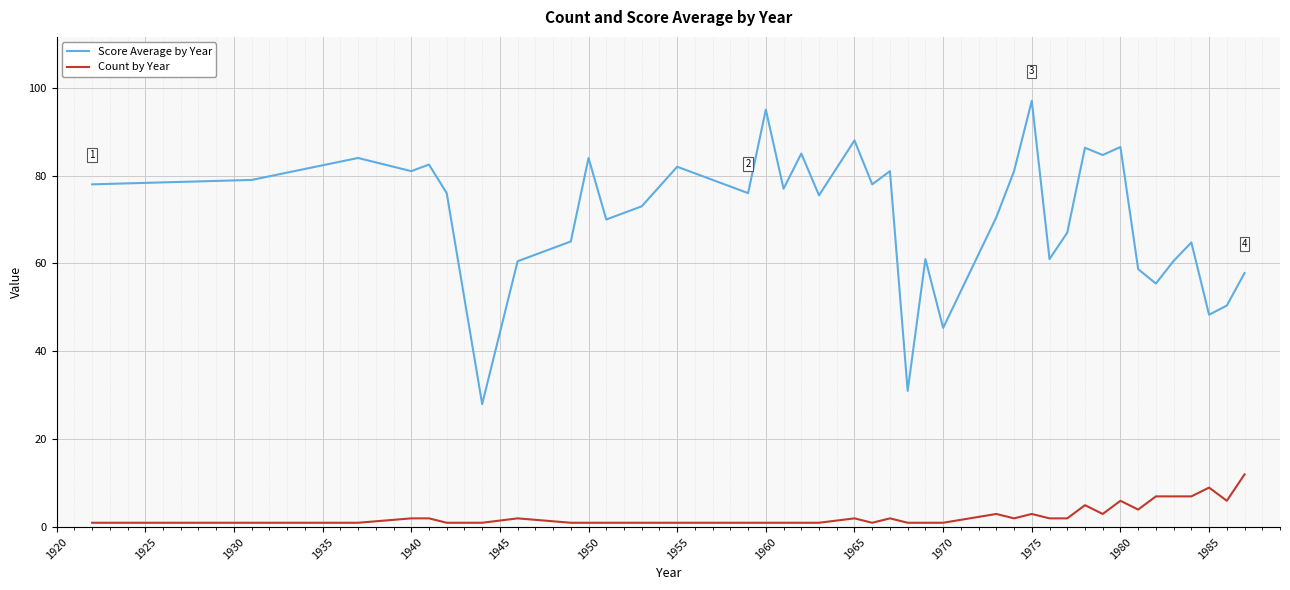

True or false: Count by Year and Score Average by Year intersect in this chart.

False